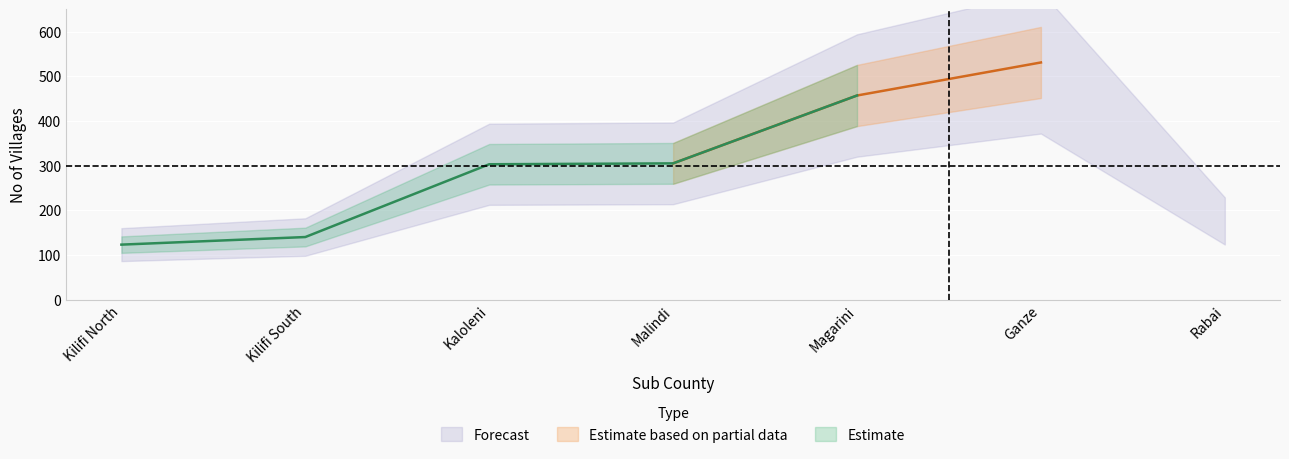

What is the ratio of the value at Rabai to the value at Kaloleni?

0.6